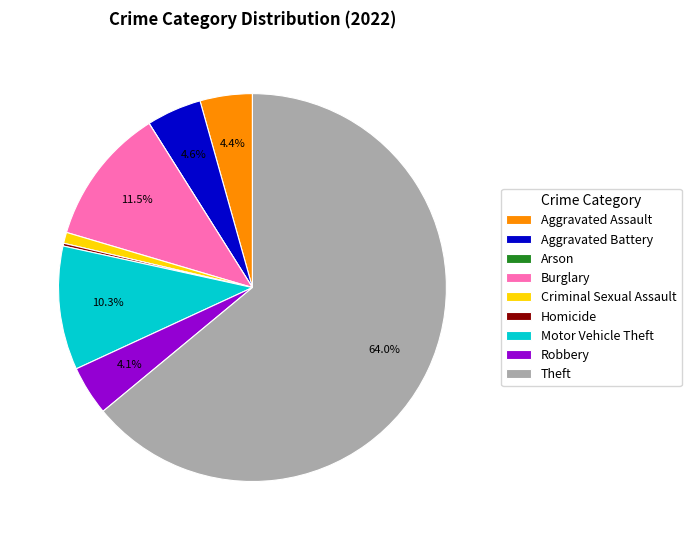

To the nearest percent, what is the average slice percentage?

11%